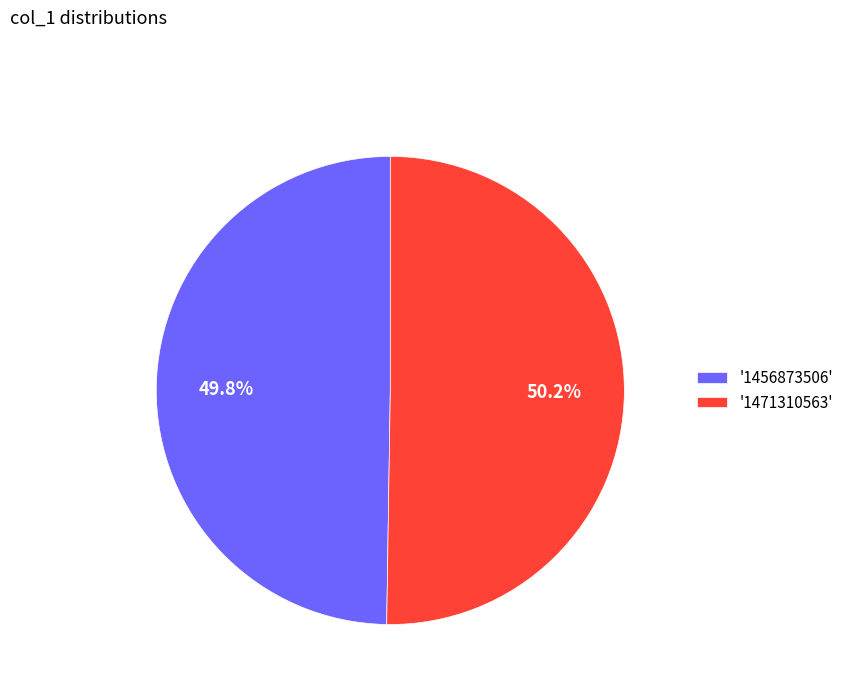

Approximately how many times larger is the value at '1456873506' compared to '1471310563'?

1.0